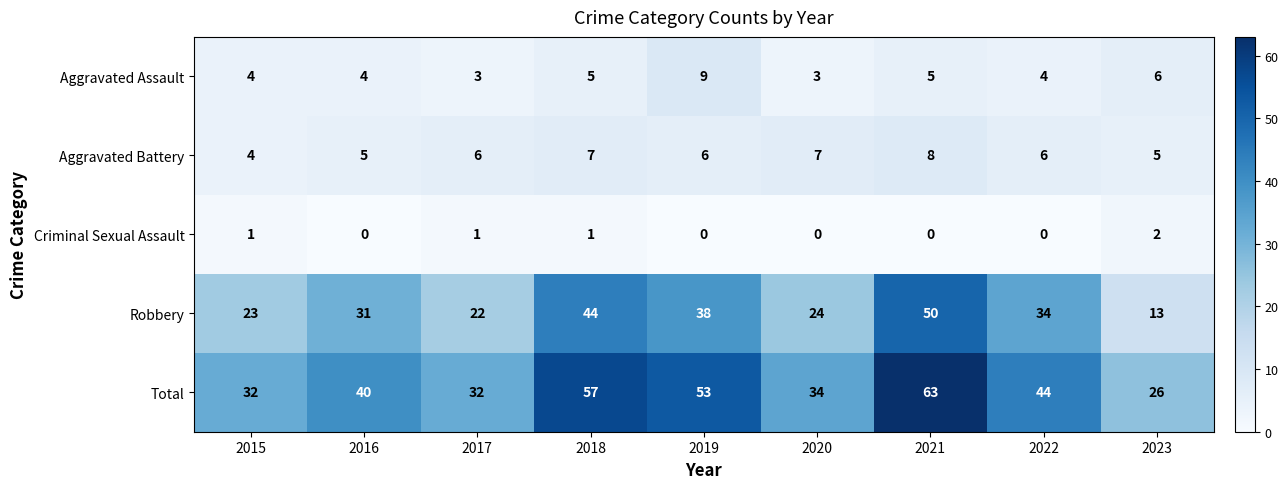

How many data points in Total are less than 40?

4